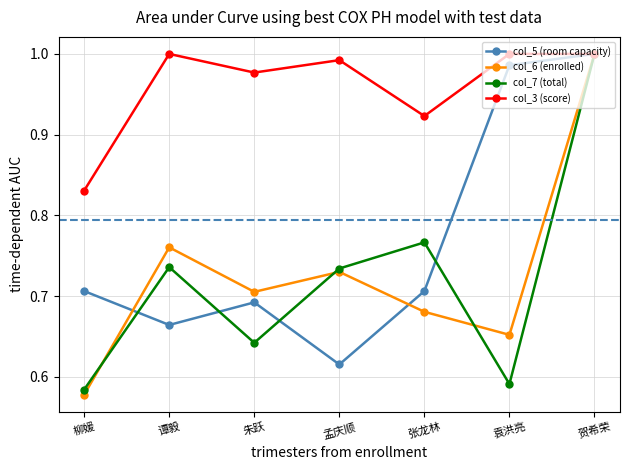

Between 朱跃 and 张龙林, which series saw the biggest shift?

col_7 (total)